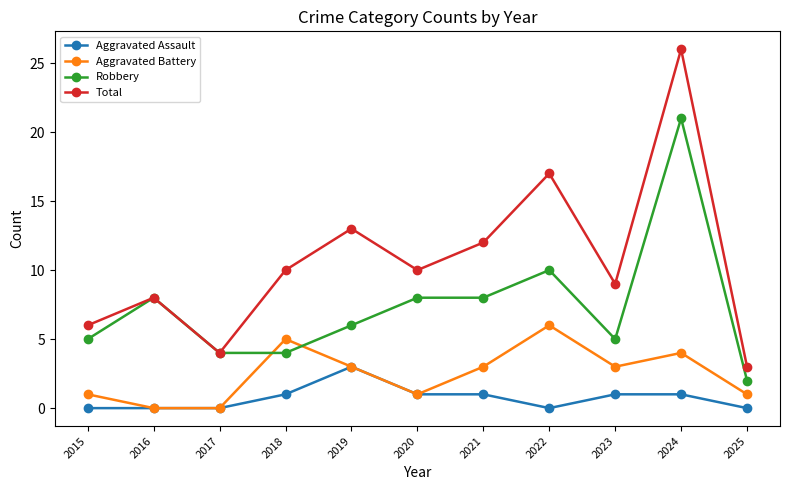

What is the value of the Robbery point at the 10th from the left?

21